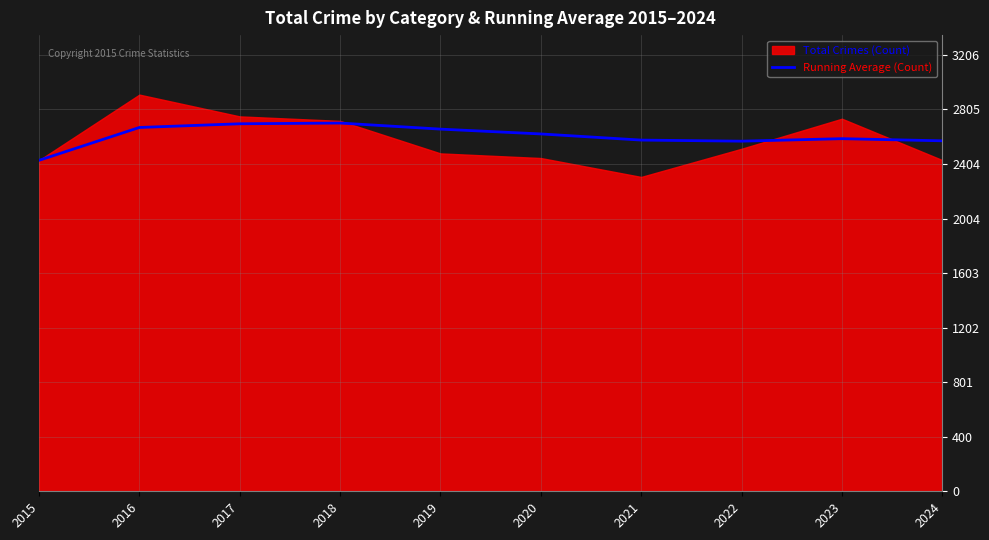

How many data points are less than 2626?

5